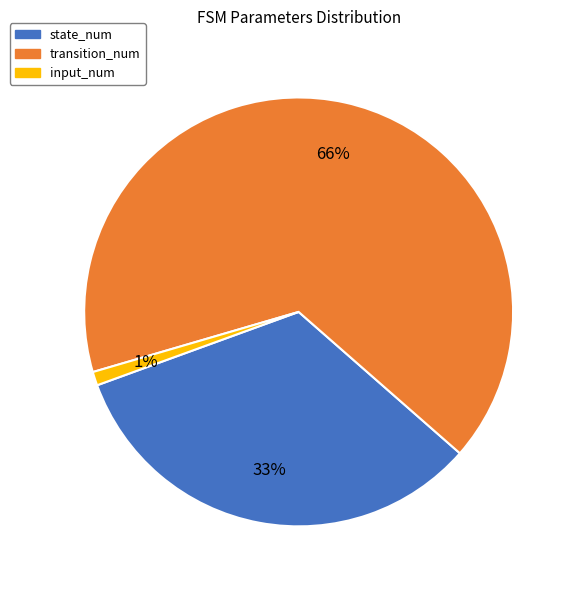

Do transition_num and state_num together represent more than half of the pie?

Yes